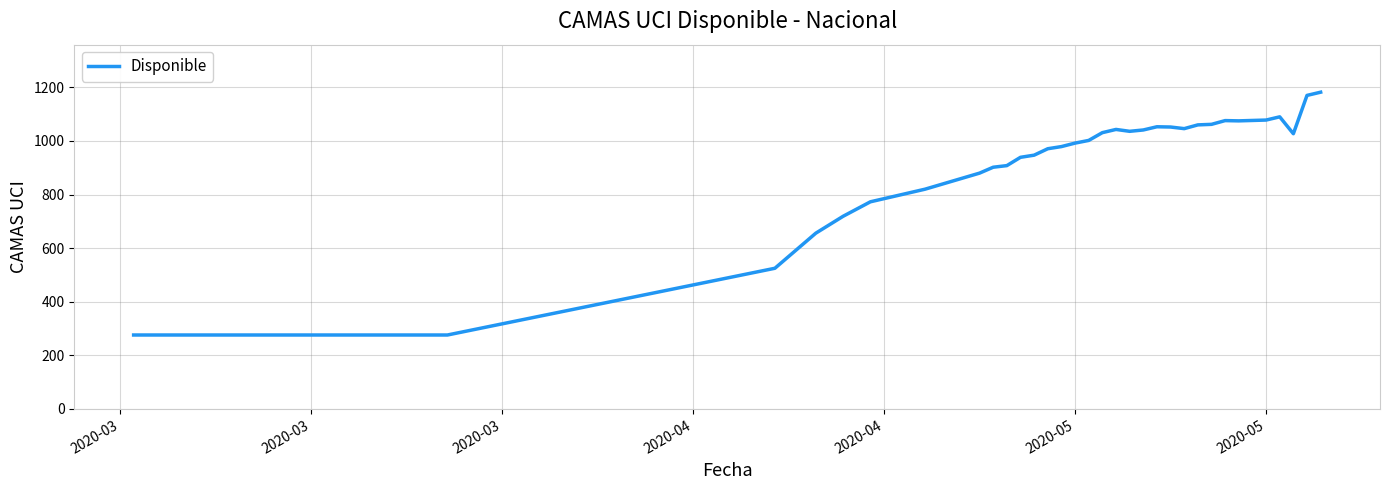

What is the maximum value shown in the chart?

1182